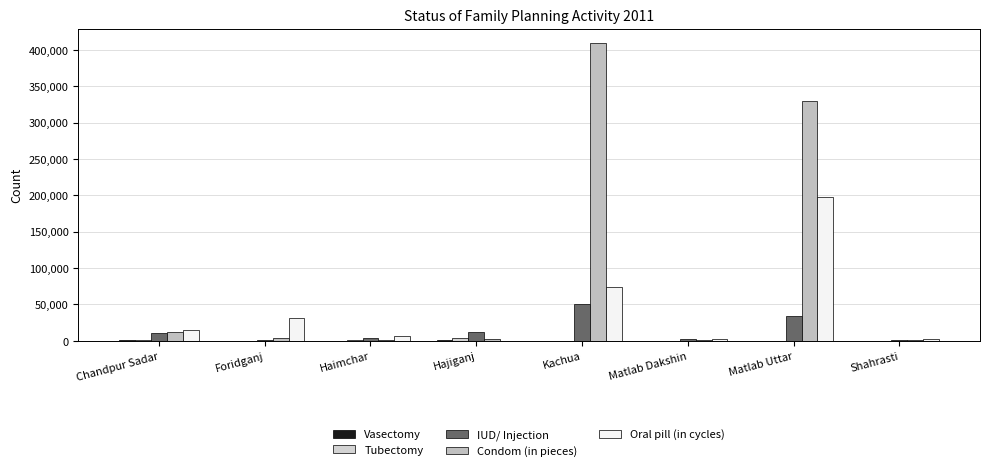

List the labels in order of Vasectomy value, smallest first.

Matlab Uttar, Shahrasti, Foridganj, Matlab Dakshin, Kachua, Haimchar, Chandpur Sadar, Hajiganj